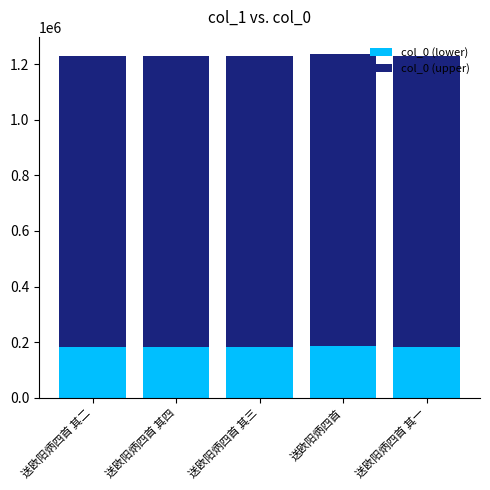

Is it true that col_0 (lower) equals 80646.5 at 送欧阳炳四首?

False